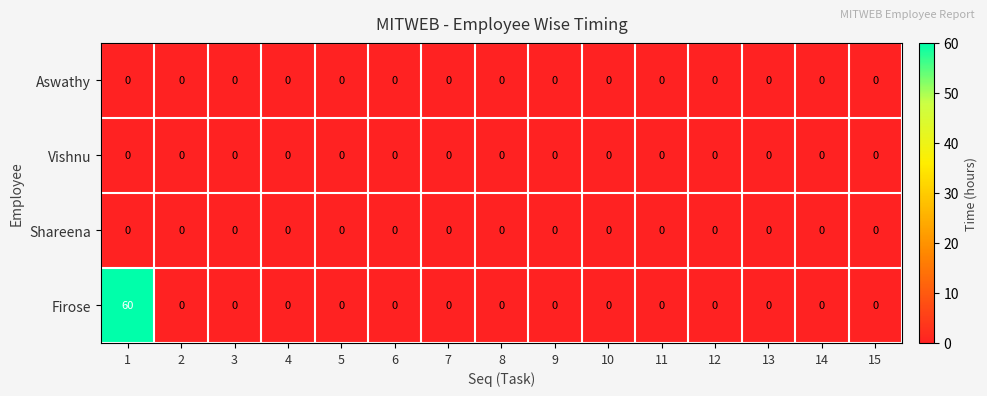

Which series has the largest range (max minus min)?

Firose